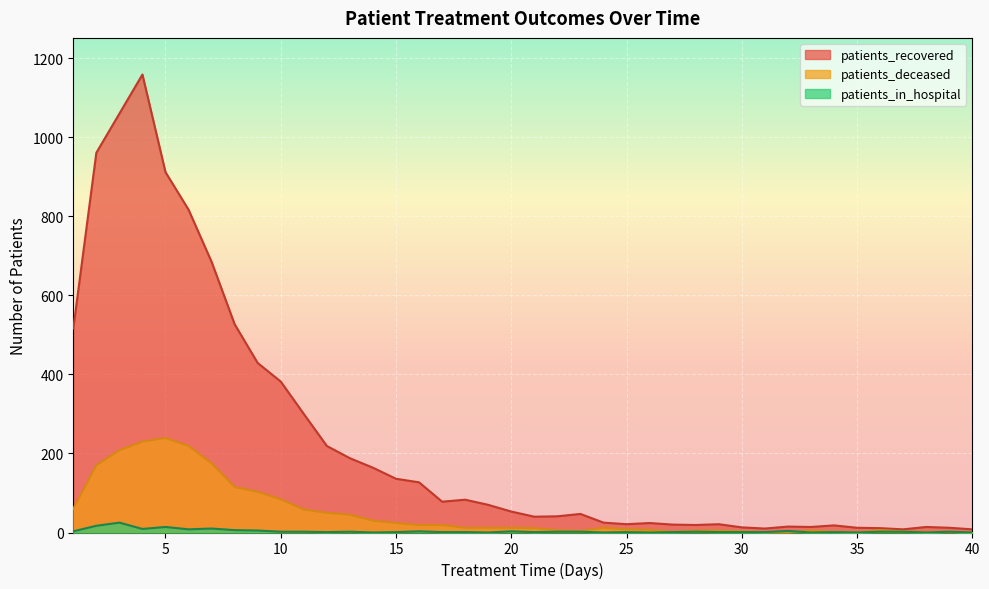

How many interior local valleys does the patients_in_hospital series have?

11